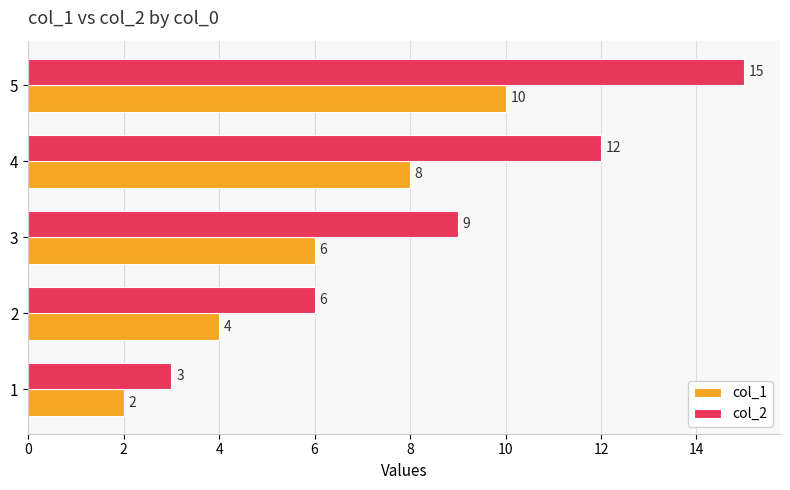

Which series has the largest total across all categories?

col_2